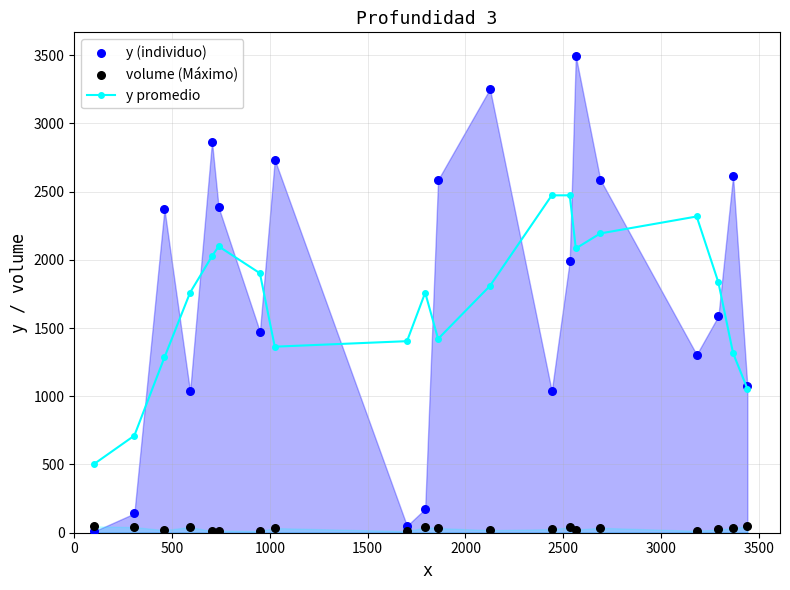

What are all the series names shown in the legend?

y promedio, y (individuo), volume (Máximo)